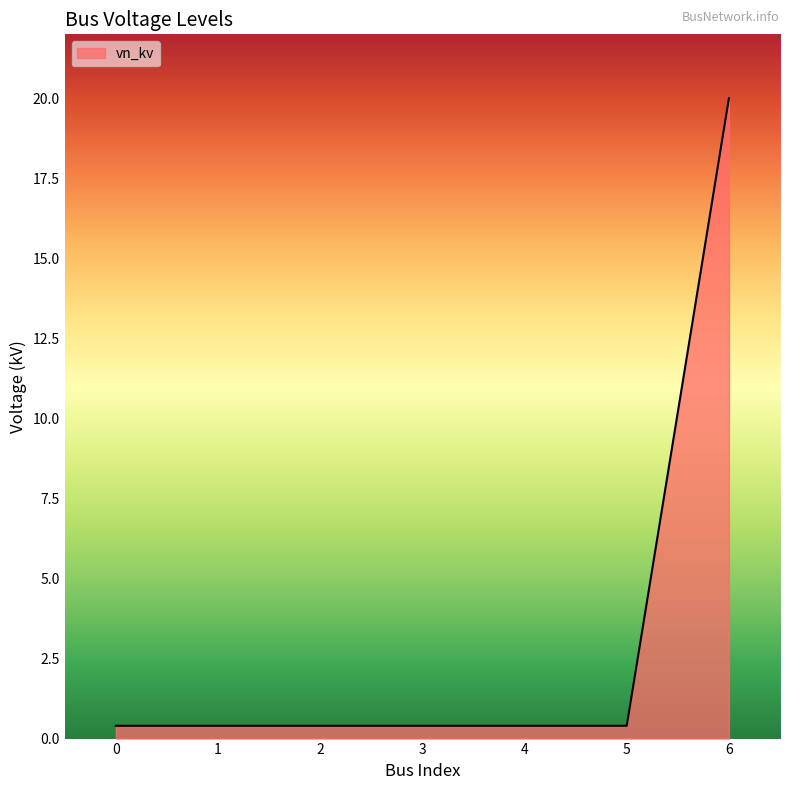

What is the greatest value displayed?

20.0